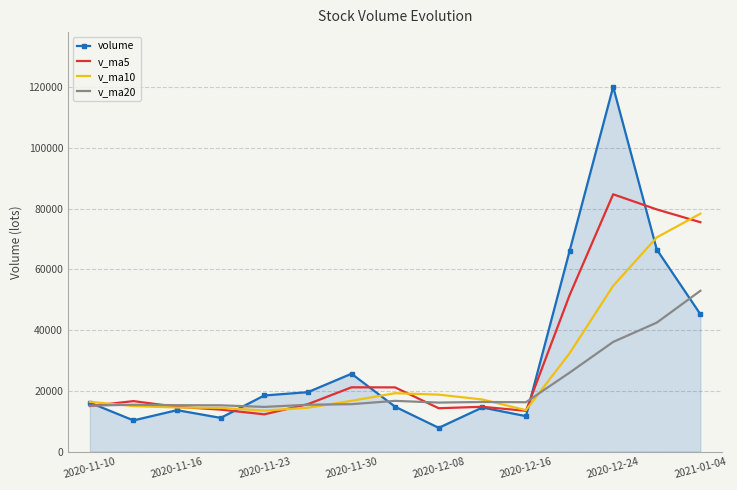

What is the minimum value shown in the chart?

7805.0